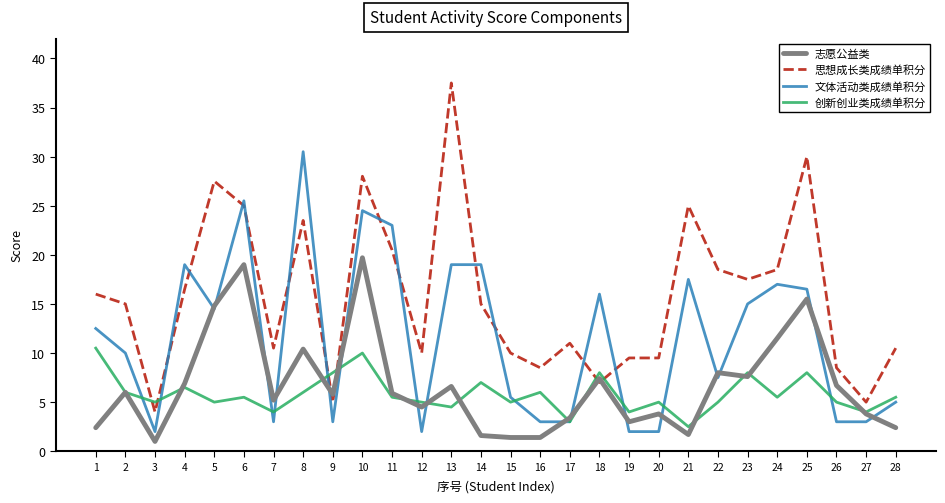

Rank the series by their maximum value, from lowest to highest.

创新创业类成绩单积分, 志愿公益类, 文体活动类成绩单积分, 思想成长类成绩单积分